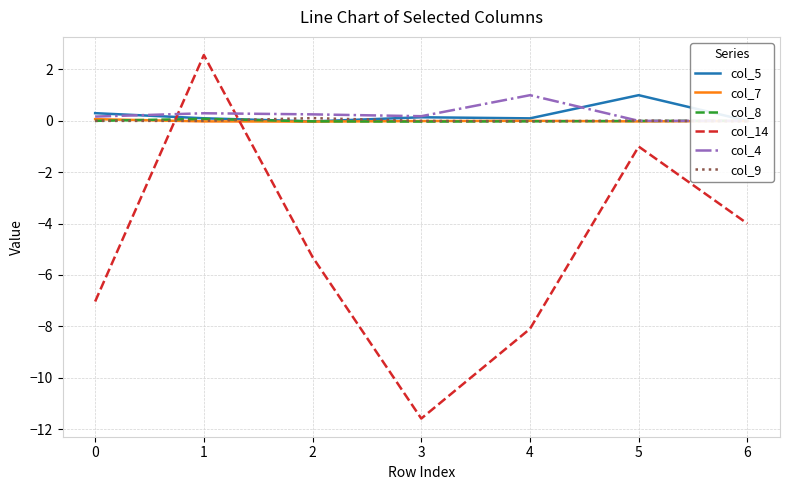

How many interior local valleys does the col_5 series have?

2